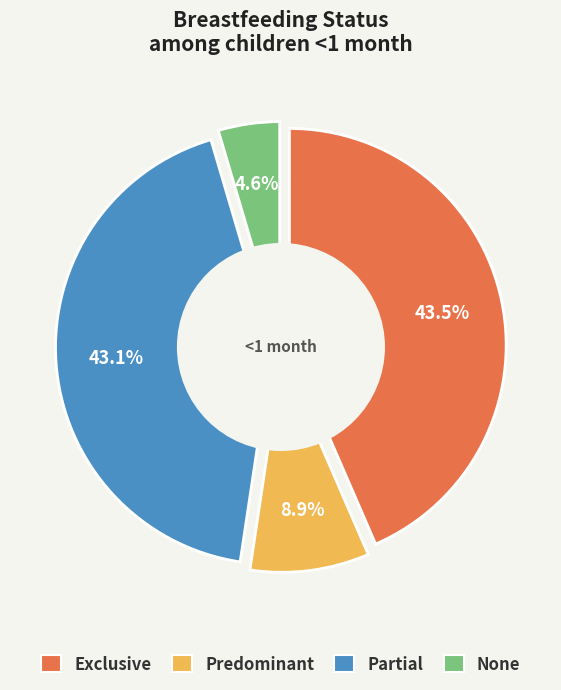

Is there any slice that represents more than half of the pie?

No